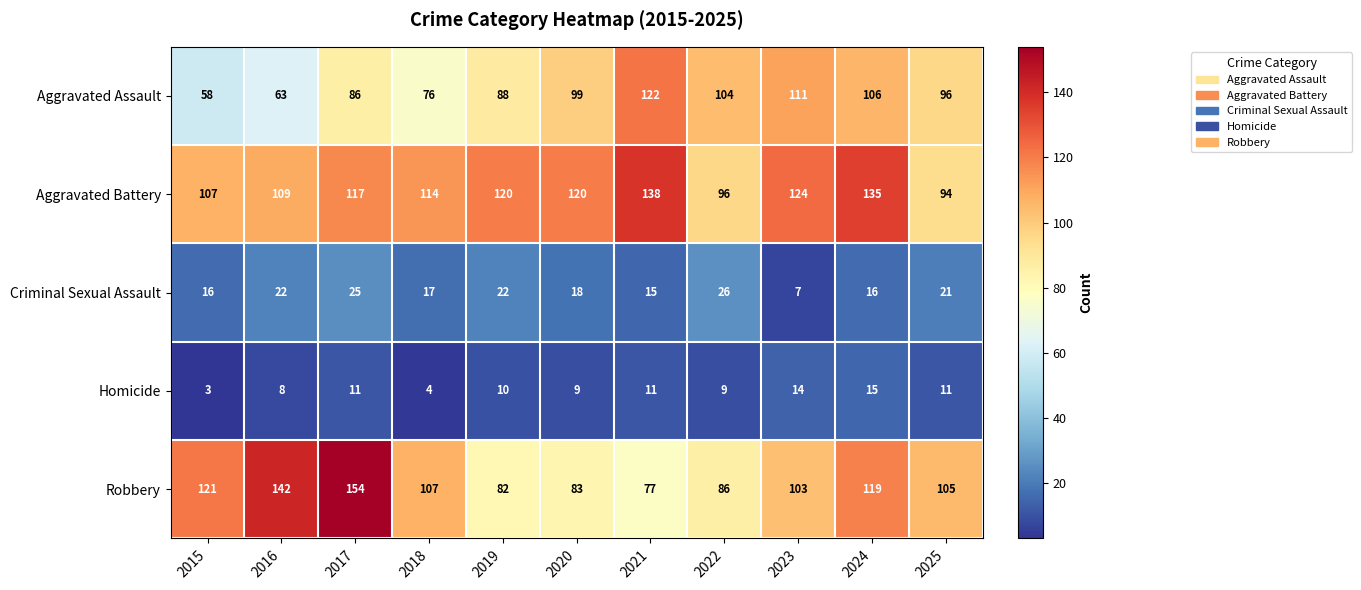

How many series are shown in this chart?

5